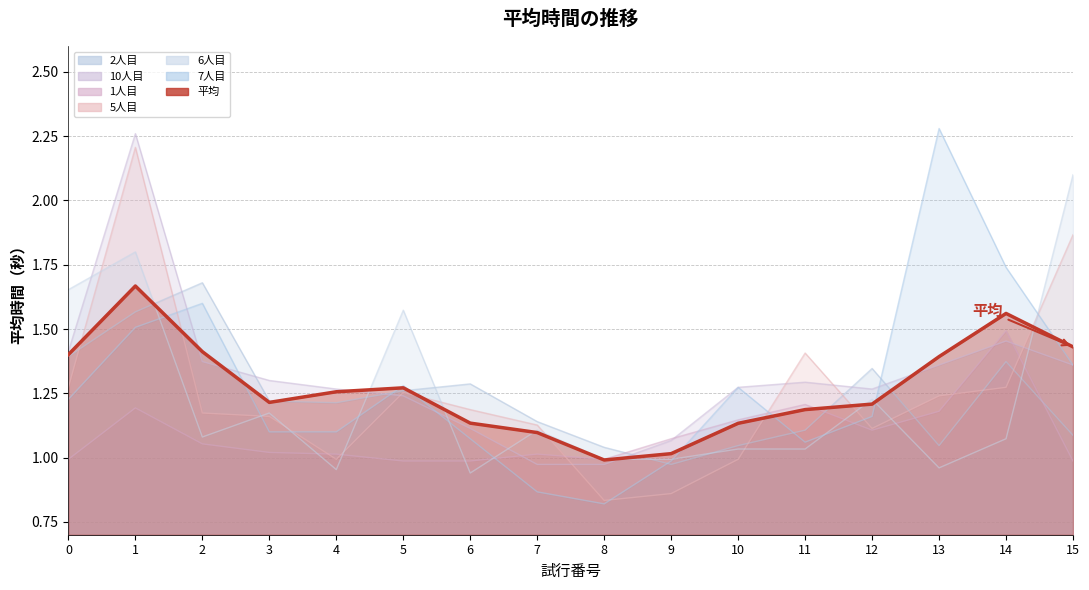

Reading left to right, list all the values displayed in this chart.

1.4	1.7	1.4	1.2	1.3	1.3	1.1	1.1	1.0	1.0	1.1	1.2	1.2	1.4	1.6	1.4